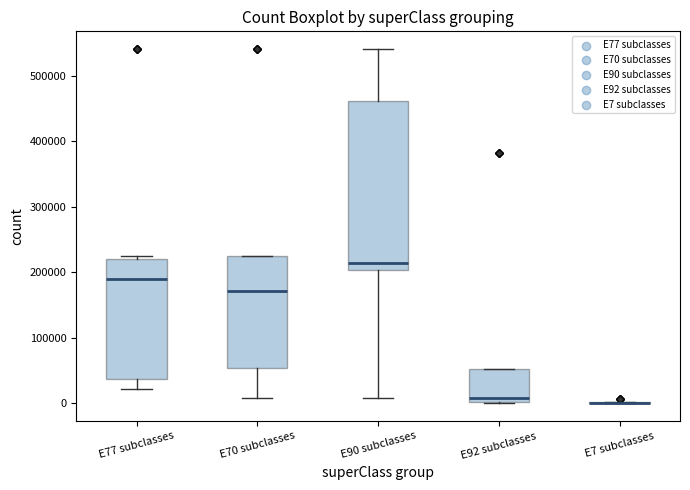

Reading left to right, transcribe this box plot: for each box, give where its median line is, the range the box spans, and where its two whiskers end, as read against the y-axis. The values are not printed on the chart, so give them approximately, as read against the axis.

E77 subclasses: median 190000, box 40000 to 220000, whiskers 20000 to 230000
E70 subclasses: median 170000, box 50000 to 230000, whiskers 10000 to 230000
E90 subclasses: median 210000, box 200000 to 460000, whiskers 10000 to 540000
E92 subclasses: median 10000, box 0 to 50000, whiskers 0 to 50000
E7 subclasses: box collapsed to a line at 0, whiskers 0 to 0